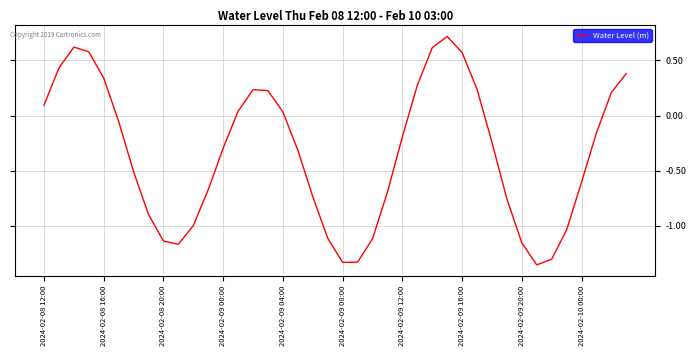

What is the difference between the maximum and minimum values?

2.1